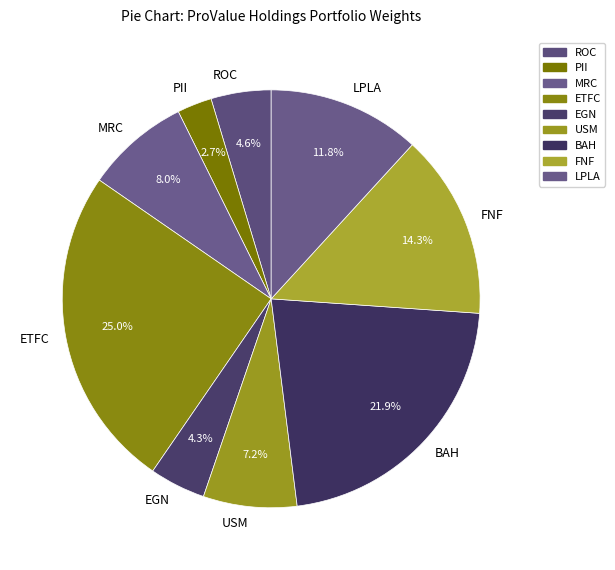

How much of the chart is everything except EGN?

95.7%